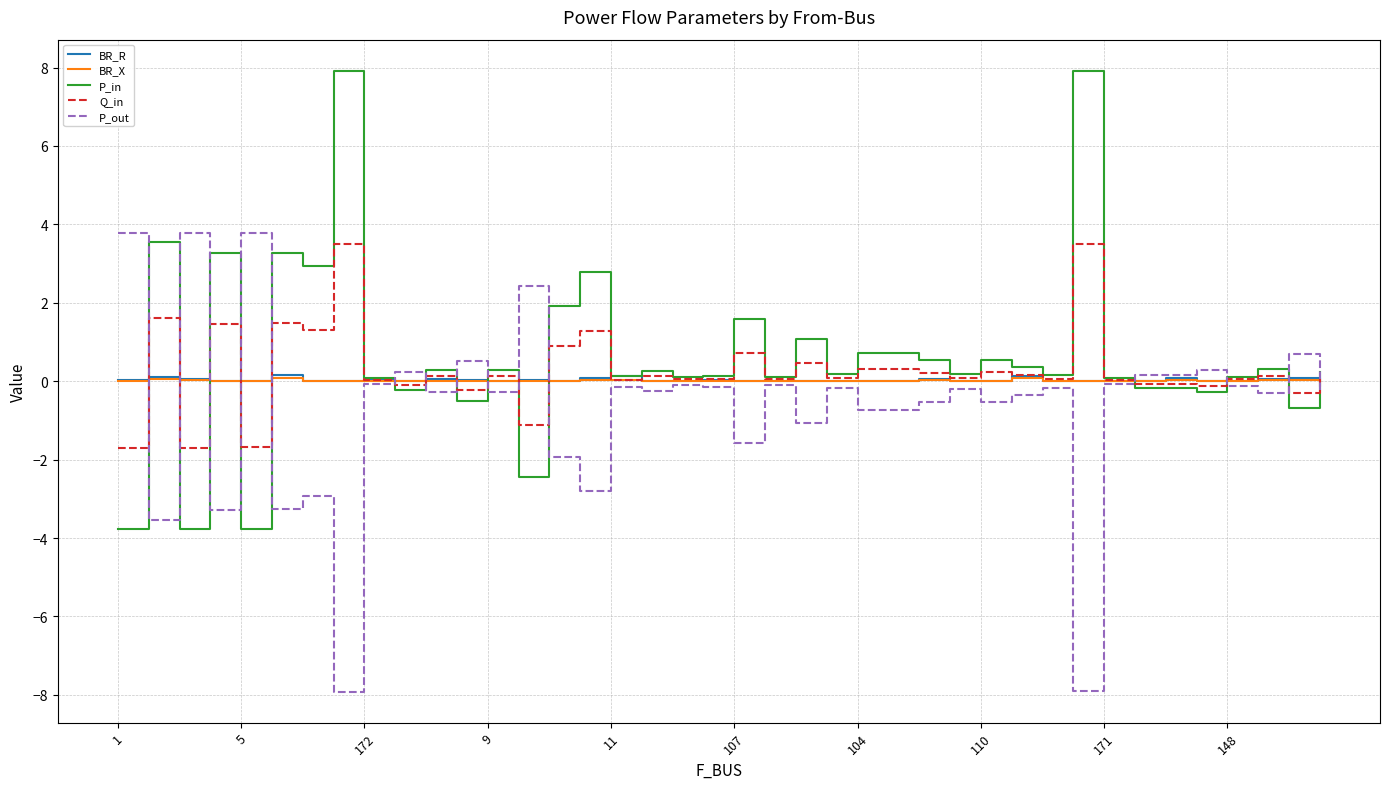

What is the minimum value shown in the chart?

-7.9